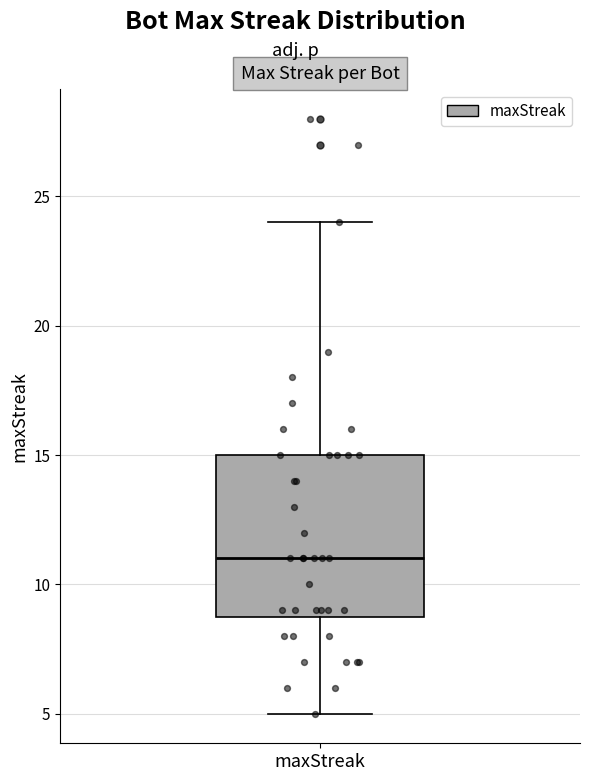

Transcribe this box plot: give where the median line is, the range the box spans, and where the two whiskers end, as read against the y-axis. The values are not printed on the chart, so give them approximately, as read against the axis.

median 11, box 9 to 15, whiskers 5 to 24